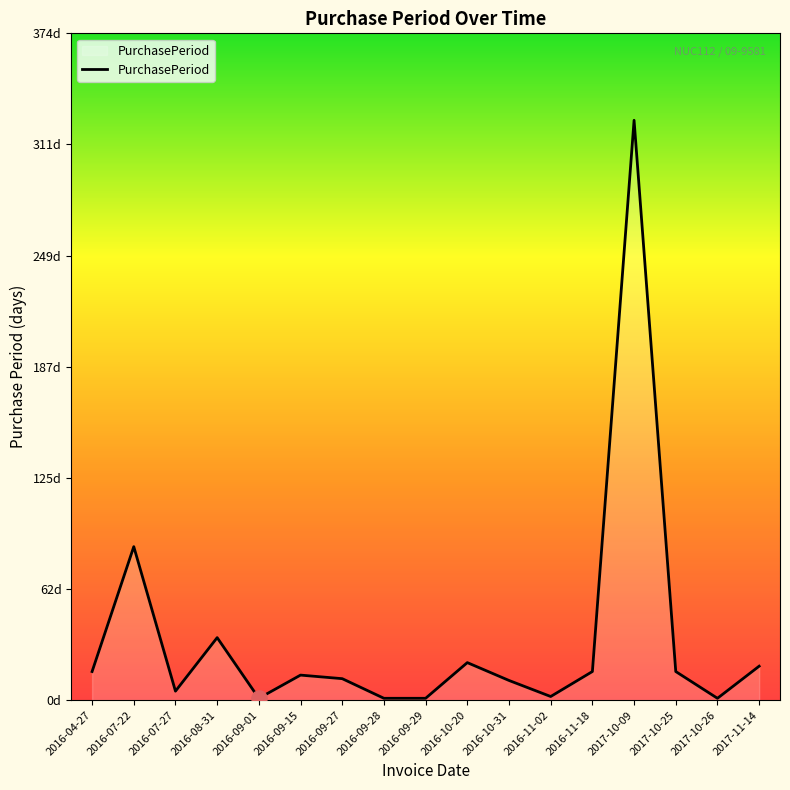

What is the change in value from 2016-09-28 to 2016-10-31?

+10